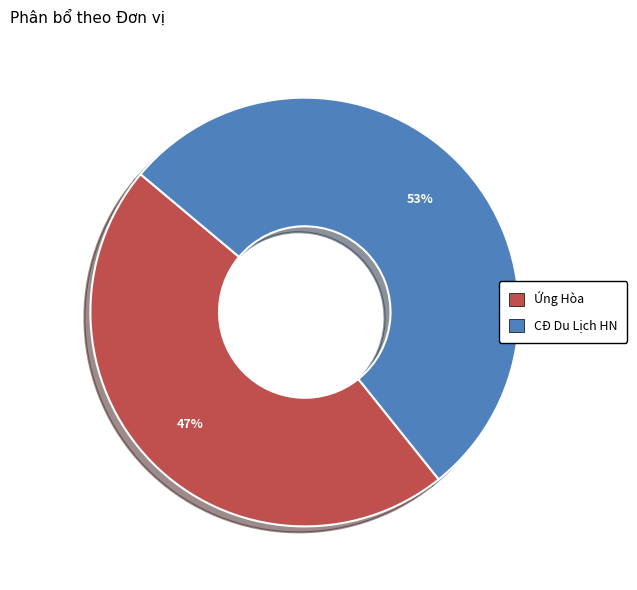

What percentage is the Ứng Hòa slice, to the nearest percent?

47%